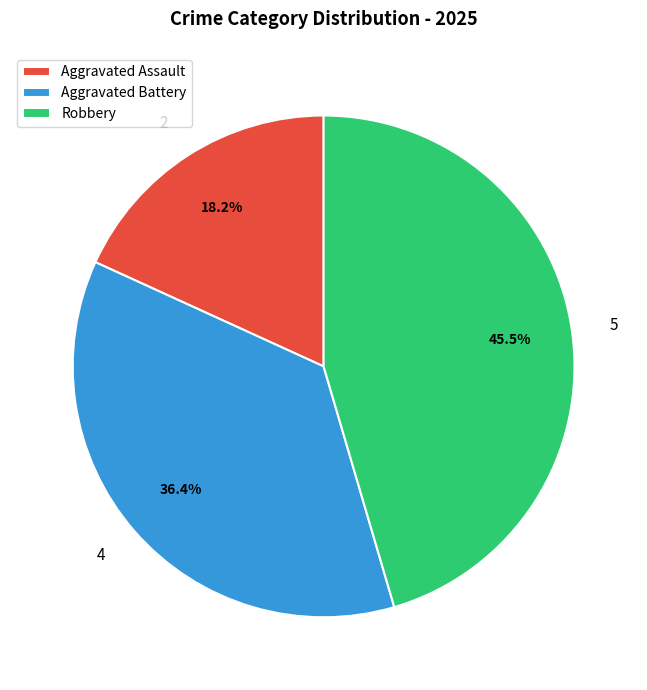

Does Aggravated Assault represent more than half of the total?

No